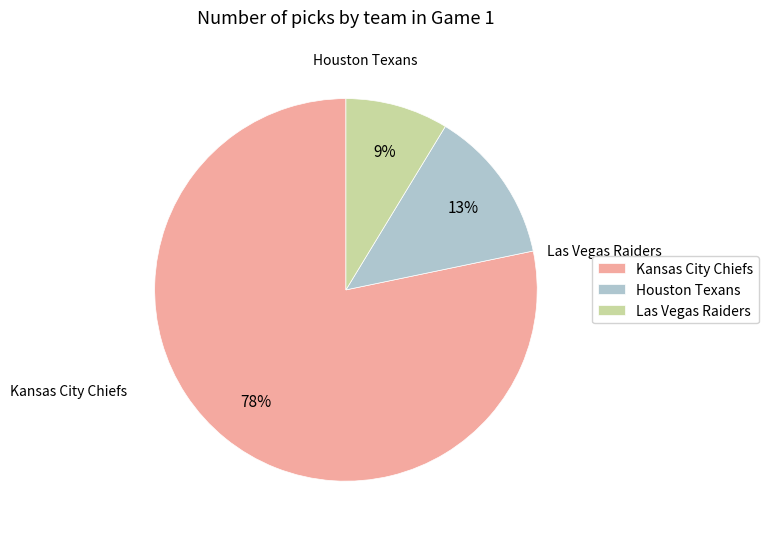

Which category accounts for the majority?

Kansas City Chiefs